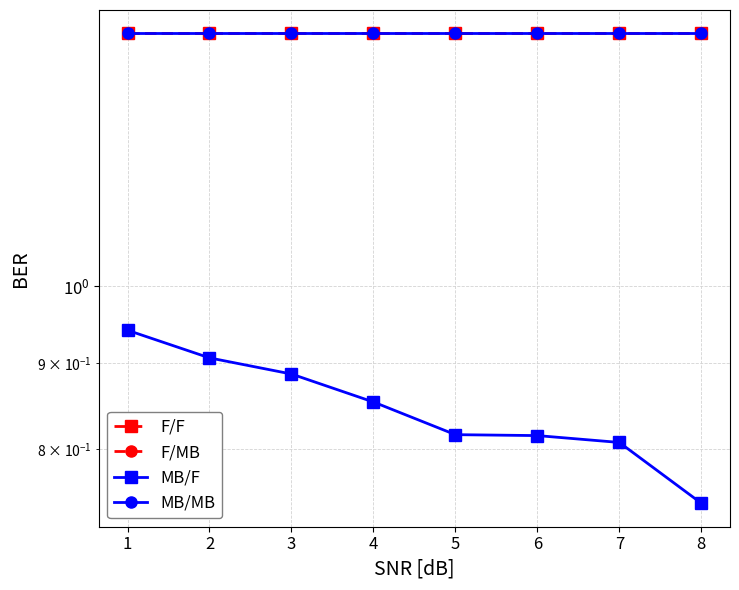

What is the value of the MB/MB point at the 6th from the left?

1.4